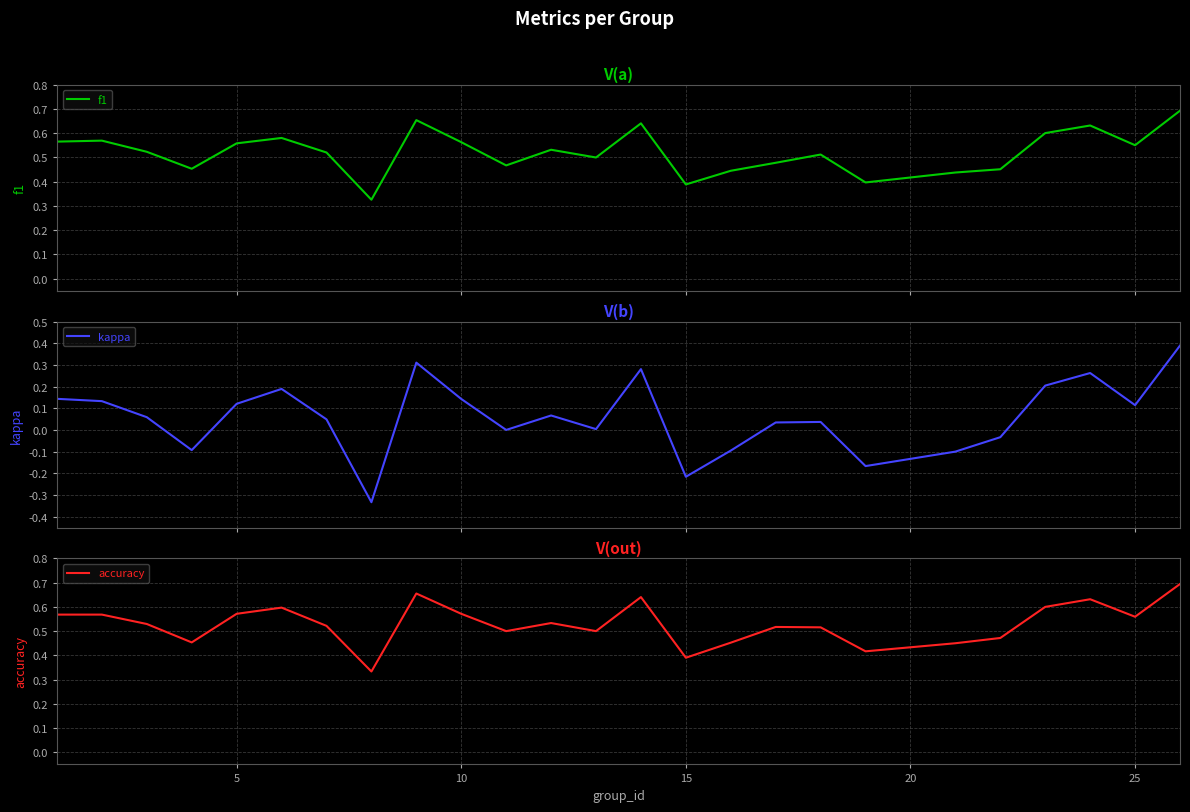

Reading right to left, what are all the values shown in this chart?

f1: 0.7	0.5	0.6	0.6	0.5	0.4	0.4	0.5	0.5	0.4	0.4	0.6	0.5	0.5	0.5	0.6	0.7	0.3	0.5	0.6	0.6	0.5	0.5	0.6	0.6
kappa: 0.4	0.1	0.3	0.2	-0.0	-0.1	-0.2	0.0	0.0	-0.1	-0.2	0.3	0.0	0.1	0.0	0.1	0.3	-0.3	0.0	0.2	0.1	-0.1	0.1	0.1	0.1
accuracy: 0.7	0.6	0.6	0.6	0.5	0.5	0.4	0.5	0.5	0.5	0.4	0.6	0.5	0.5	0.5	0.6	0.7	0.3	0.5	0.6	0.6	0.5	0.5	0.6	0.6